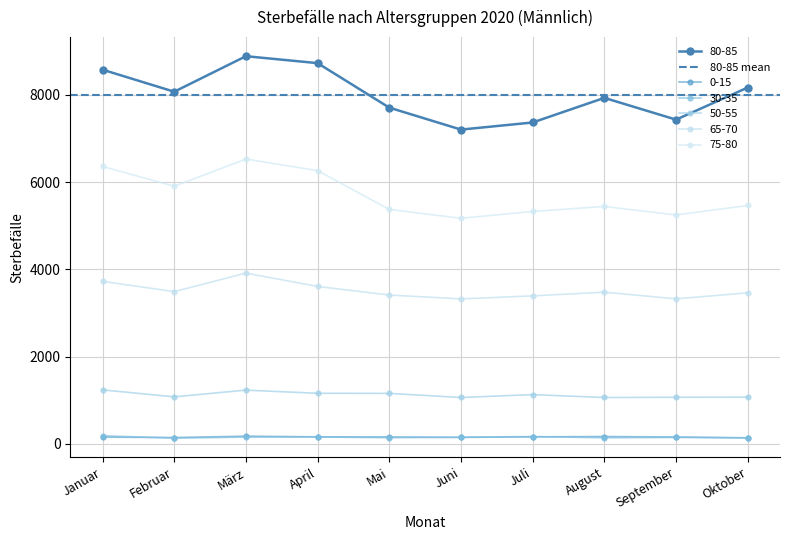

Which series has the widest spread of values?

80-85